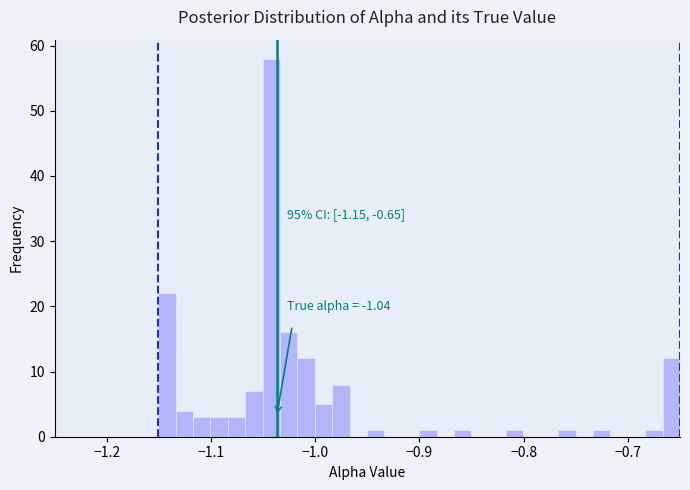

Around what value on the x-axis is the tallest bar? Give the approximate position of its centre, as read against the axis.

-1.04